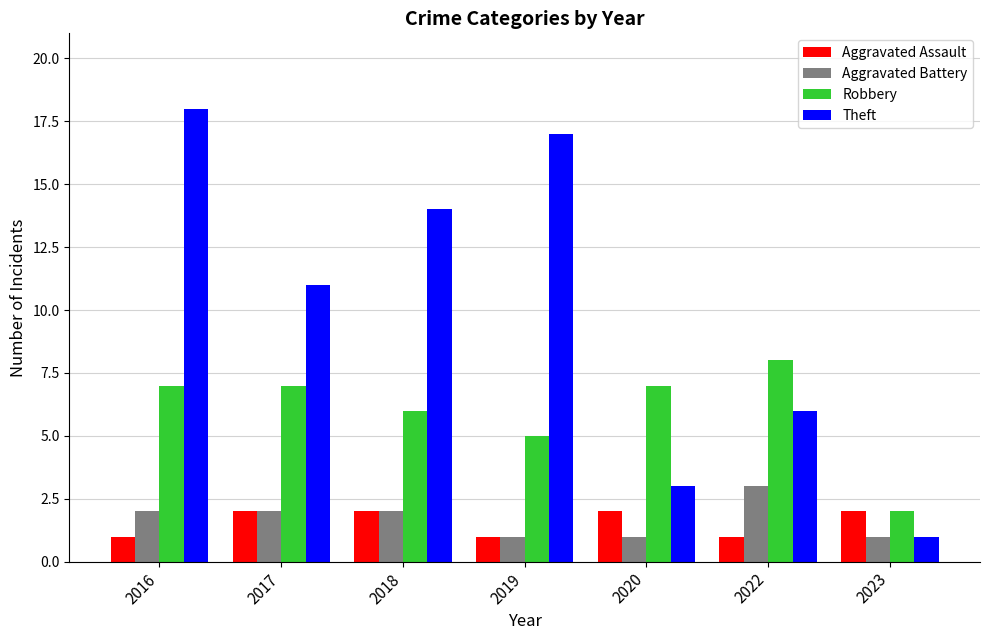

Which series has the widest spread of values?

Theft